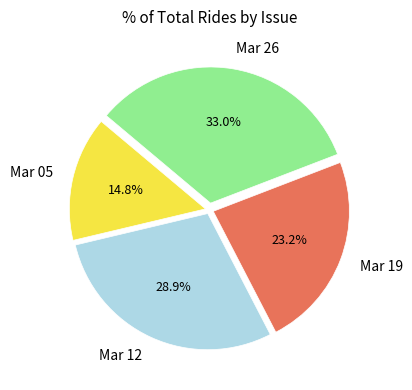

Combined, do Mar 26 and Mar 05 account for over 50%?

No